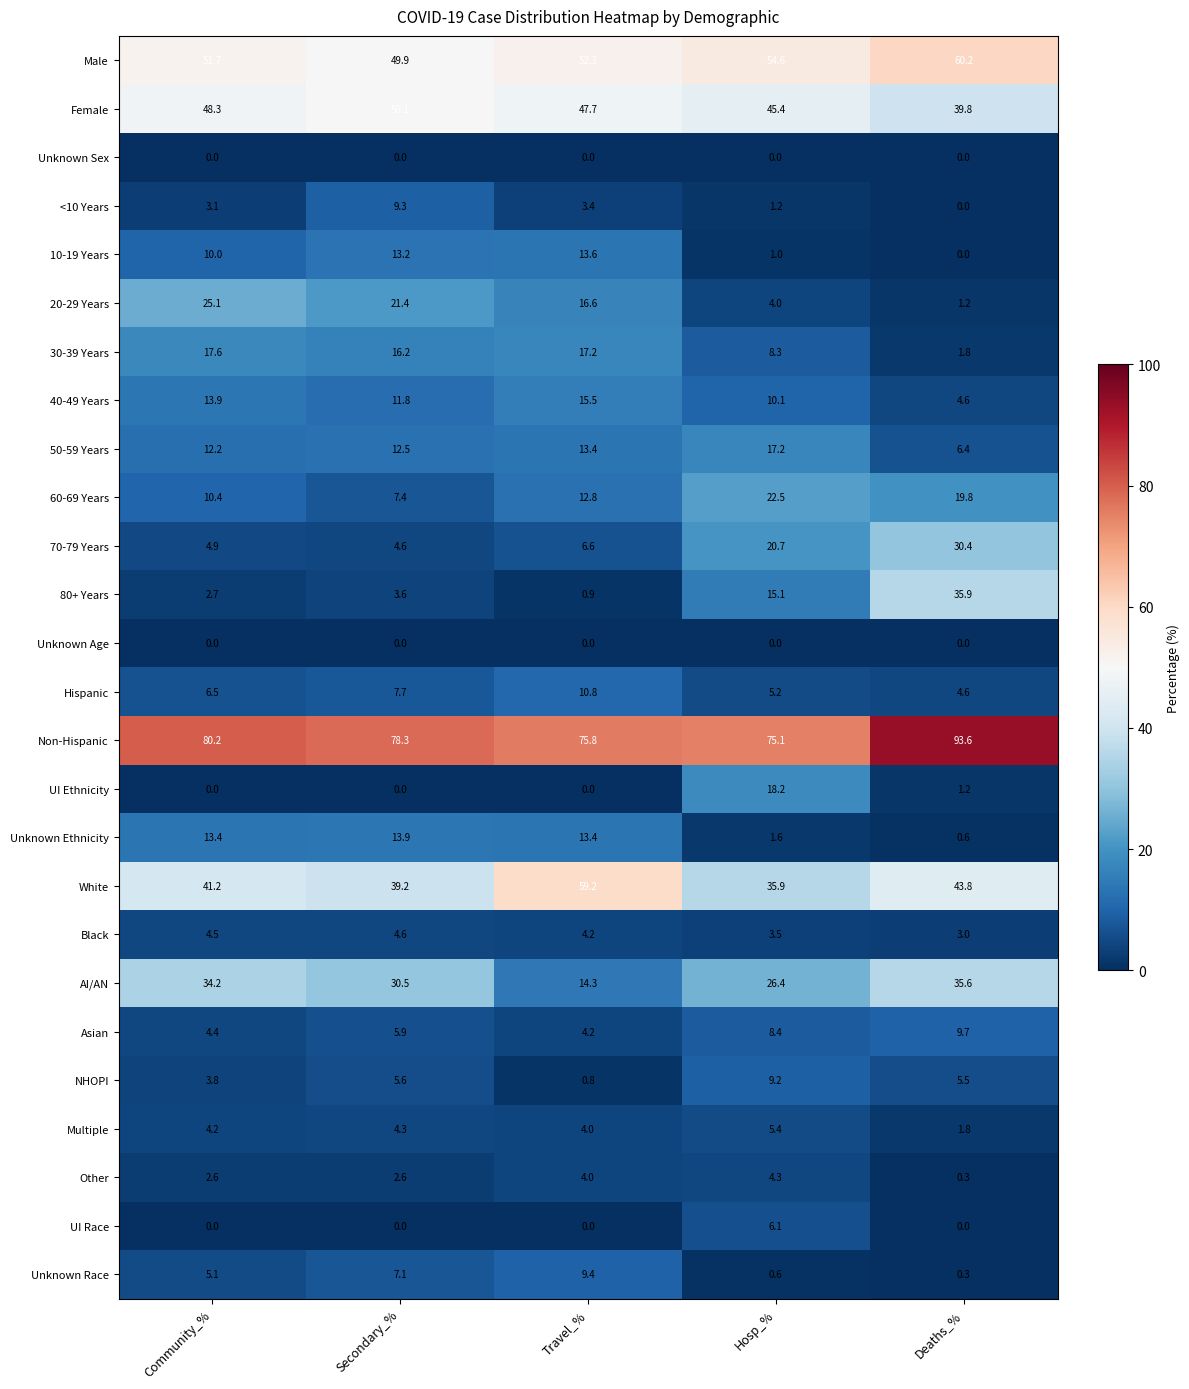

What is the average value of the 20-29 Years series?

13.7